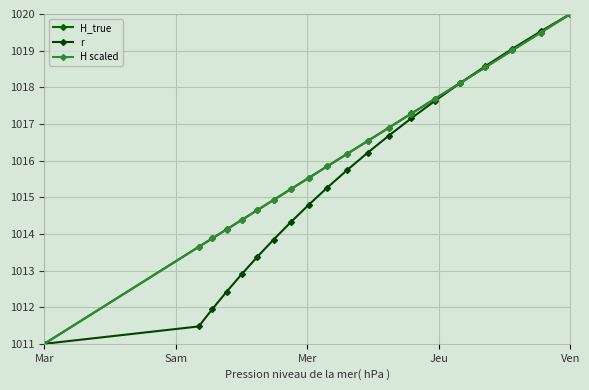

Which category has the lowest value in the H scaled series?

Mar